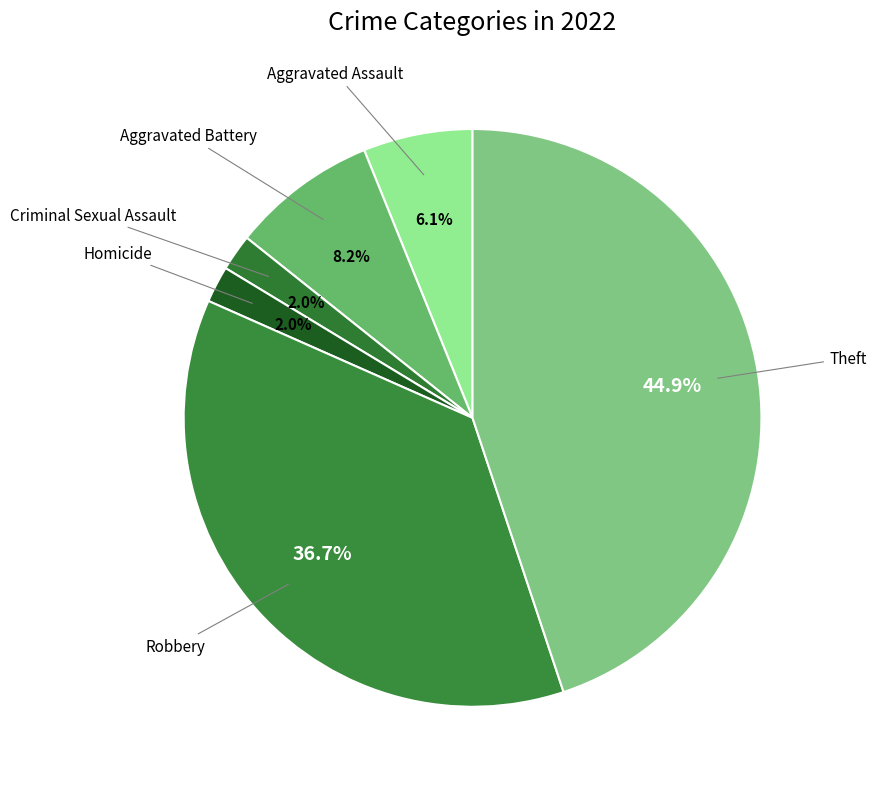

Count the number of slices in the pie.

6